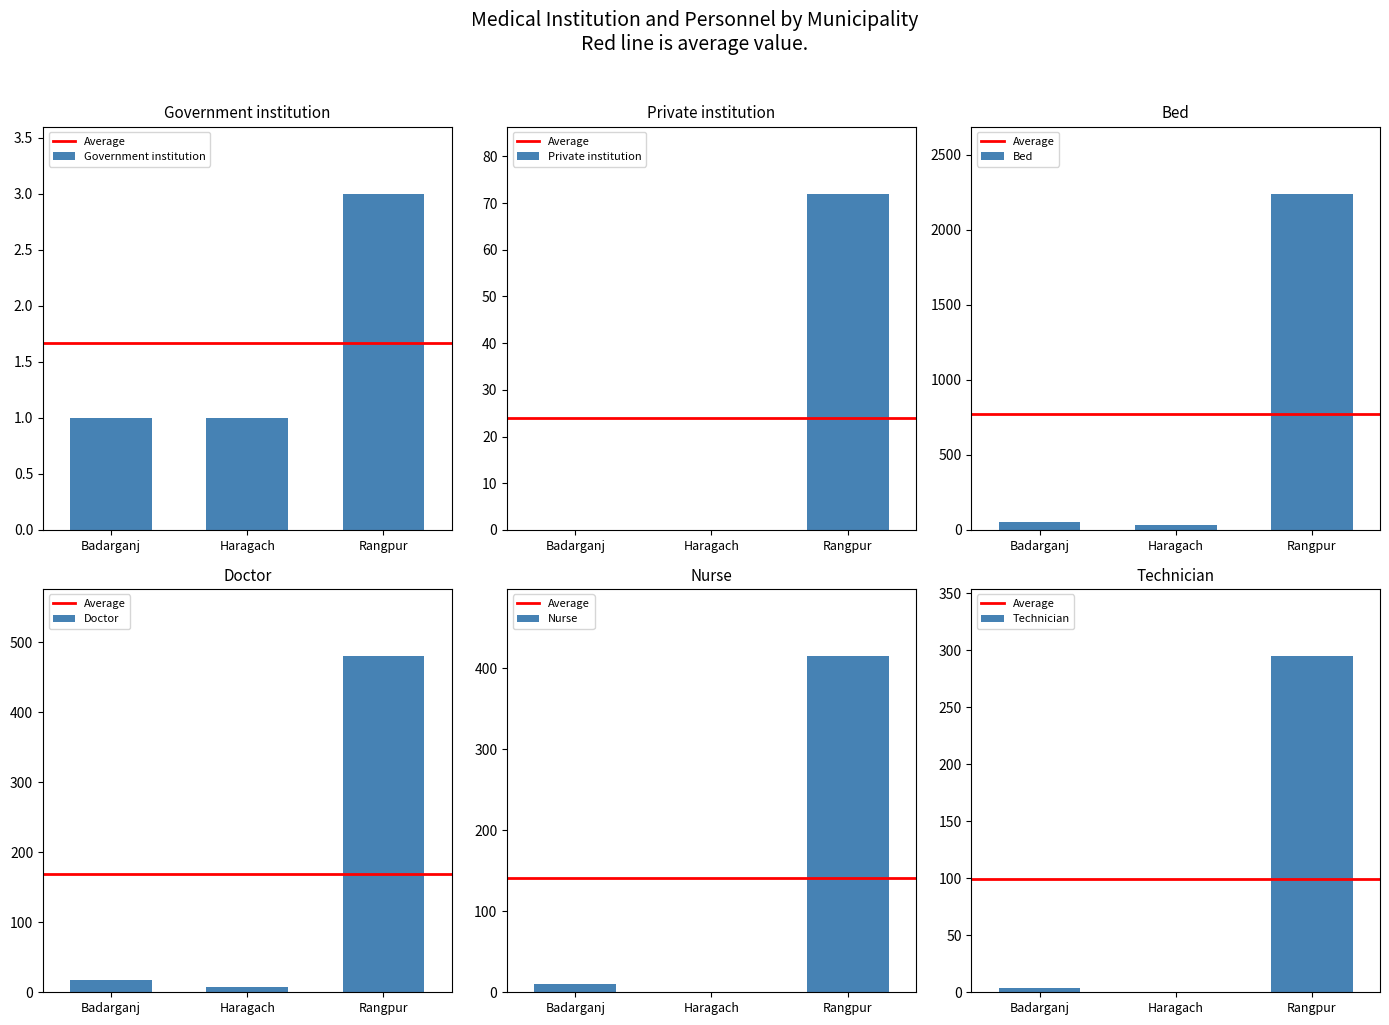

Which series changed the most between Haragach and Rangpur?

Bed